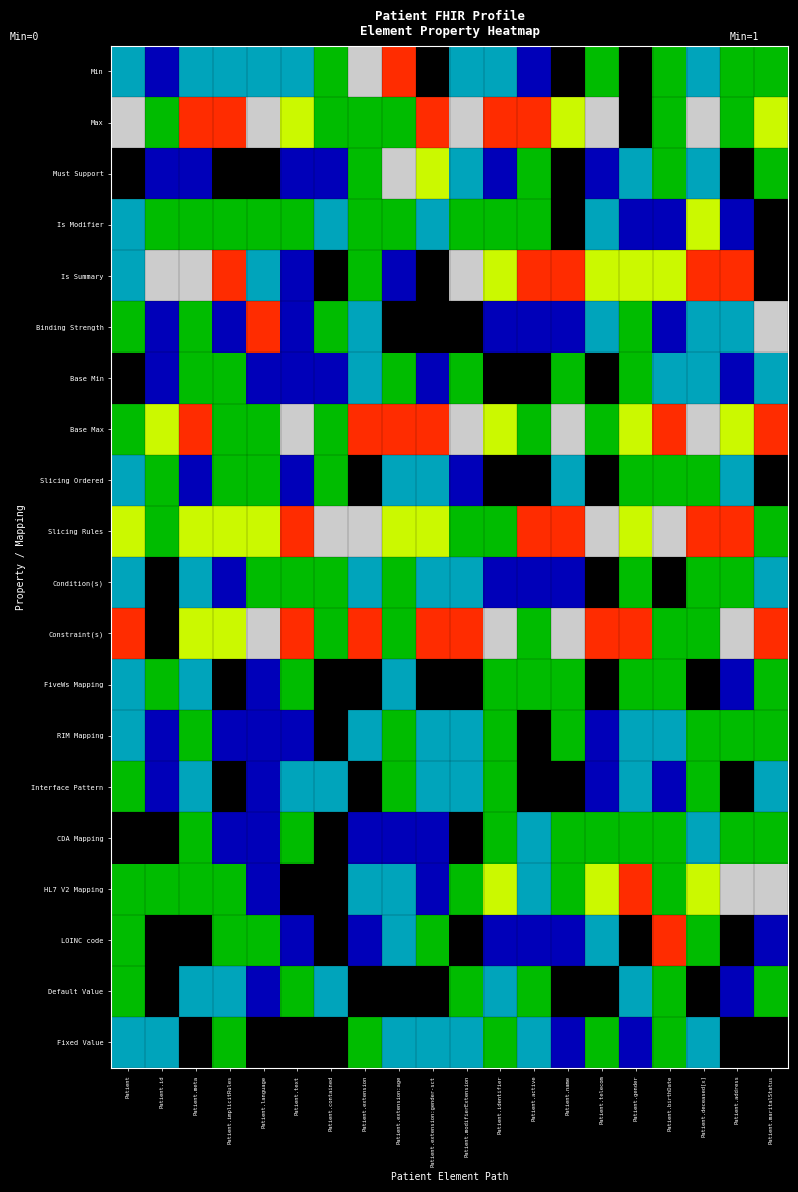

What is the maximum value shown in the chart?

6